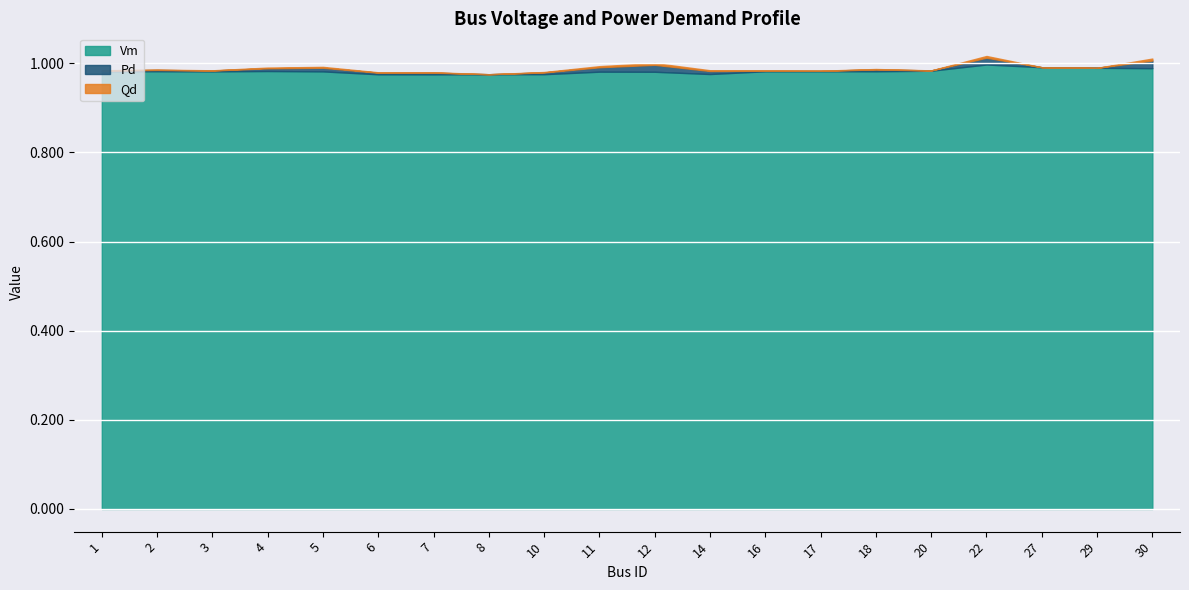

Which series has the largest total across all categories?

Vm